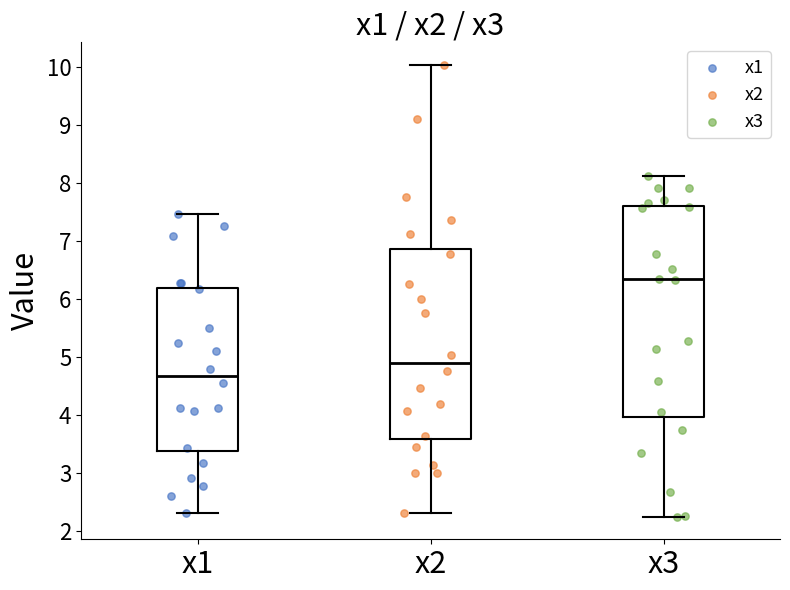

Which box has the highest median line?

x3